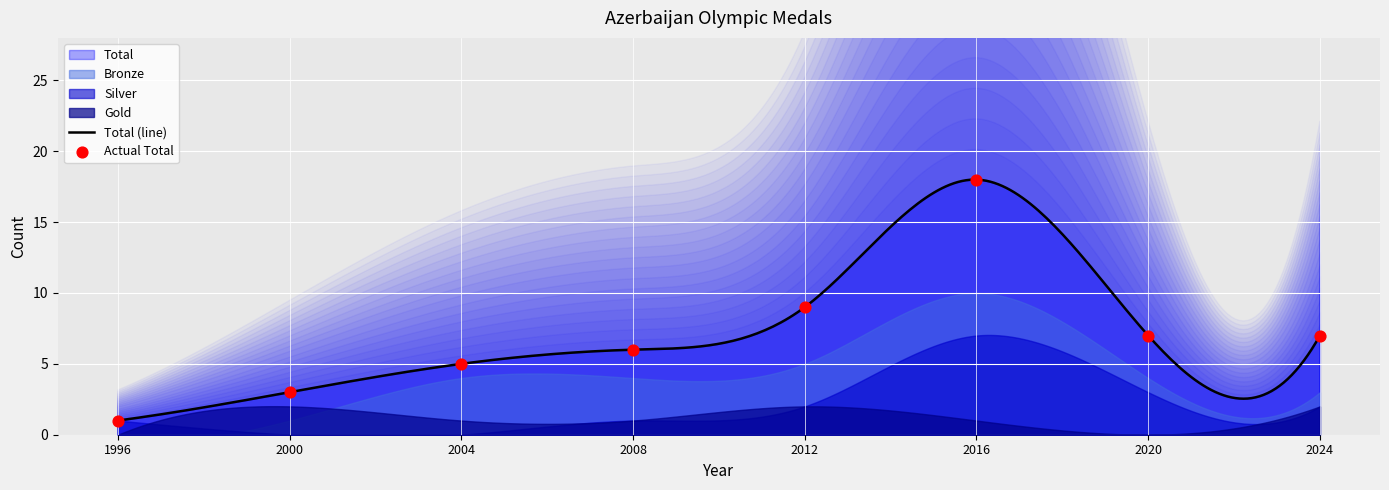

Which series has the largest total across all categories?

Total